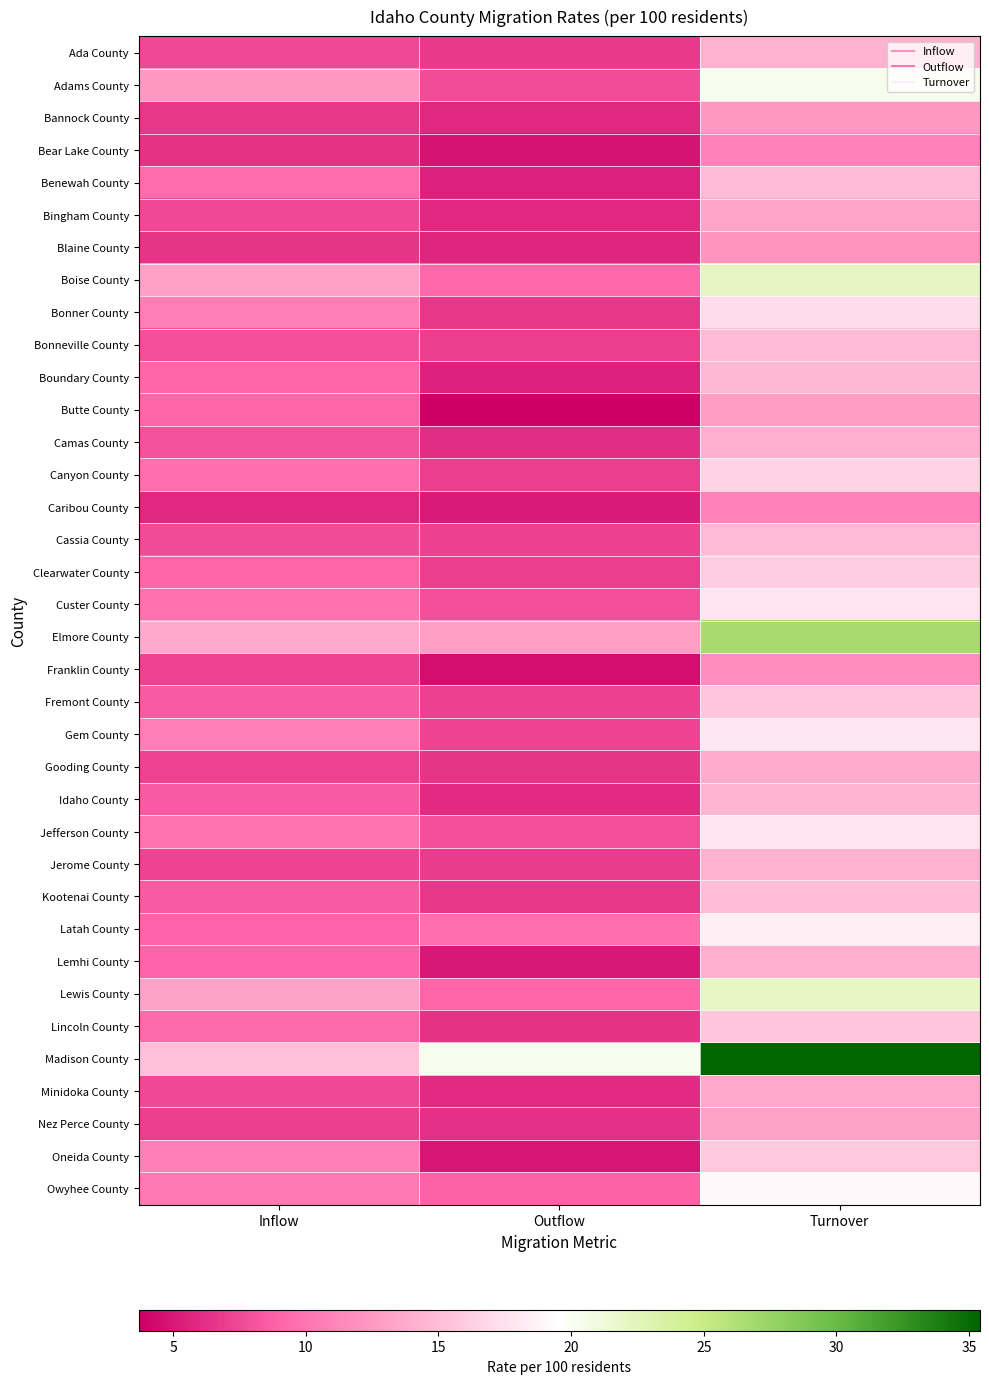

Reading left to right, what are all the values shown in this chart?

Ada County: Inflow=7.5	Outflow=6.7	Turnover=14.2
Adams County: Inflow=12.6	Outflow=7.8	Turnover=20.4
Bannock County: Inflow=6.6	Outflow=5.9	Turnover=12.5
Bear Lake County: Inflow=6.4	Outflow=4.7	Turnover=11.1
Benewah County: Inflow=9.4	Outflow=5.5	Turnover=14.9
Bingham County: Inflow=7.4	Outflow=5.8	Turnover=13.2
Blaine County: Inflow=6.5	Outflow=5.7	Turnover=12.2
Boise County: Inflow=13.0	Outflow=9.2	Turnover=22.2
Bonner County: Inflow=10.6	Outflow=6.6	Turnover=17.2
Bonneville County: Inflow=7.8	Outflow=6.9	Turnover=14.7
Boundary County: Inflow=9.1	Outflow=5.5	Turnover=14.6
Butte County: Inflow=9.1	Outflow=3.7	Turnover=12.8
Camas County: Inflow=7.9	Outflow=6.1	Turnover=14.0
Canyon County: Inflow=9.6	Outflow=7.0	Turnover=16.5
Caribou County: Inflow=5.9	Outflow=5.1	Turnover=11.0
Cassia County: Inflow=7.6	Outflow=7.1	Turnover=14.7
Clearwater County: Inflow=9.0	Outflow=7.0	Turnover=16.0
Custer County: Inflow=9.8	Outflow=7.8	Turnover=17.6
Elmore County: Inflow=13.7	Outflow=13.0	Turnover=26.7
Franklin County: Inflow=7.3	Outflow=4.5	Turnover=11.8
Fremont County: Inflow=8.5	Outflow=7.1	Turnover=15.6
Gem County: Inflow=10.7	Outflow=7.2	Turnover=17.9
Gooding County: Inflow=7.3	Outflow=6.5	Turnover=13.7
Idaho County: Inflow=8.5	Outflow=6.0	Turnover=14.4
Jefferson County: Inflow=9.9	Outflow=7.8	Turnover=17.7
Jerome County: Inflow=7.3	Outflow=6.9	Turnover=14.1
Kootenai County: Inflow=8.5	Outflow=6.6	Turnover=15.0
Latah County: Inflow=9.0	Outflow=9.6	Turnover=18.6
Lemhi County: Inflow=9.0	Outflow=5.0	Turnover=14.0
Lewis County: Inflow=13.1	Outflow=9.0	Turnover=22.1
Lincoln County: Inflow=9.3	Outflow=6.4	Turnover=15.7
Madison County: Inflow=15.2	Outflow=20.2	Turnover=35.4
Minidoka County: Inflow=7.5	Outflow=6.0	Turnover=13.6
Nez Perce County: Inflow=7.0	Outflow=6.2	Turnover=13.2
Oneida County: Inflow=10.9	Outflow=4.9	Turnover=15.8
Owyhee County: Inflow=10.4	Outflow=8.8	Turnover=19.2